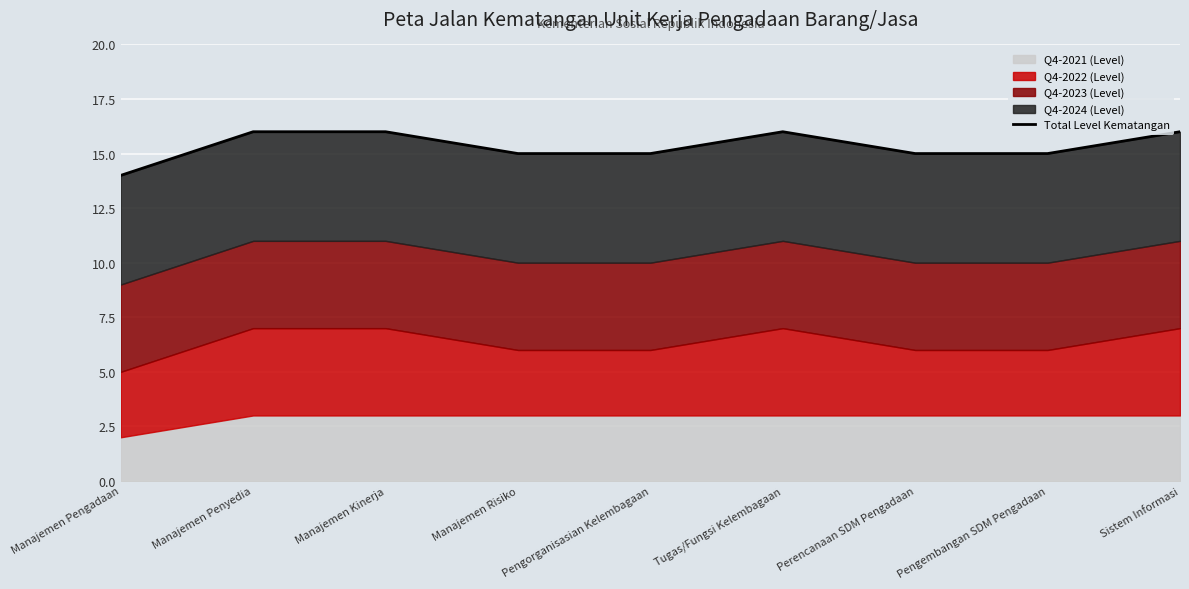

Reading right to left, what are all the values shown in this chart?

Sistem Informasi=16	Pengembangan SDM Pengadaan=15	Perencanaan SDM Pengadaan=15	Tugas/Fungsi Kelembagaan=16	Pengorganisasian Kelembagaan=15	Manajemen Risiko=15	Manajemen Kinerja=16	Manajemen Penyedia=16	Manajemen Pengadaan=14